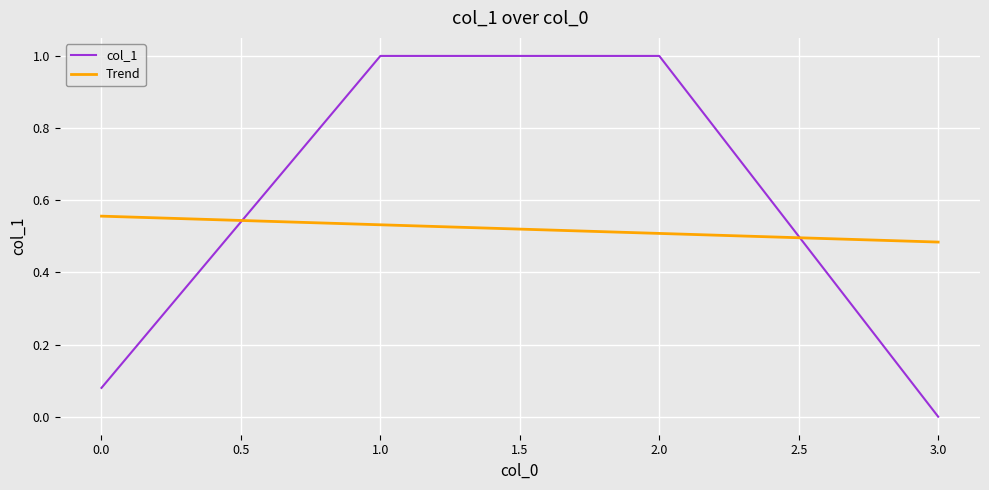

Rank the categories by value from highest to lowest.

1, 2, 0, 3